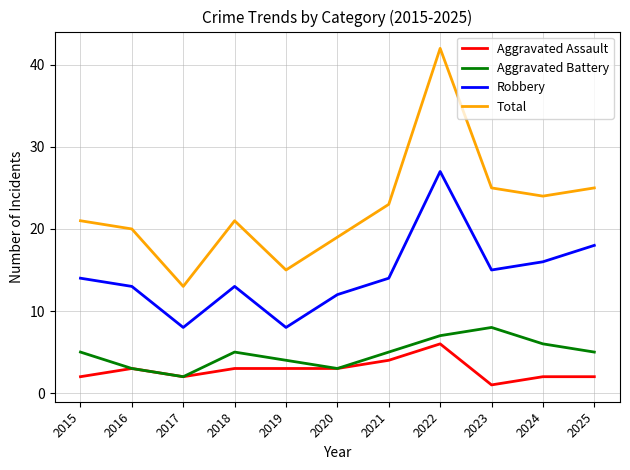

Which series has the largest range (max minus min)?

Total